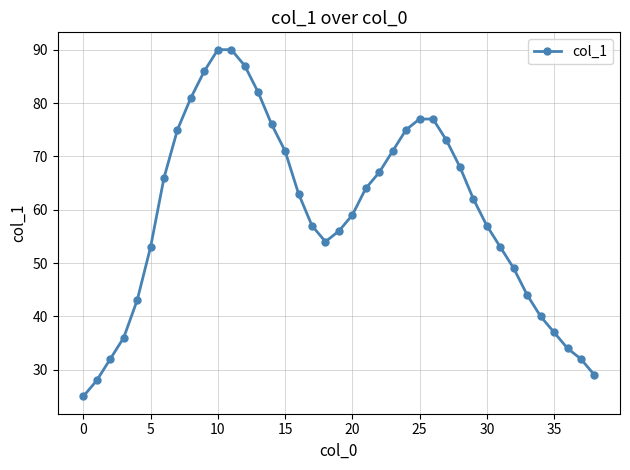

What is the average value?

59